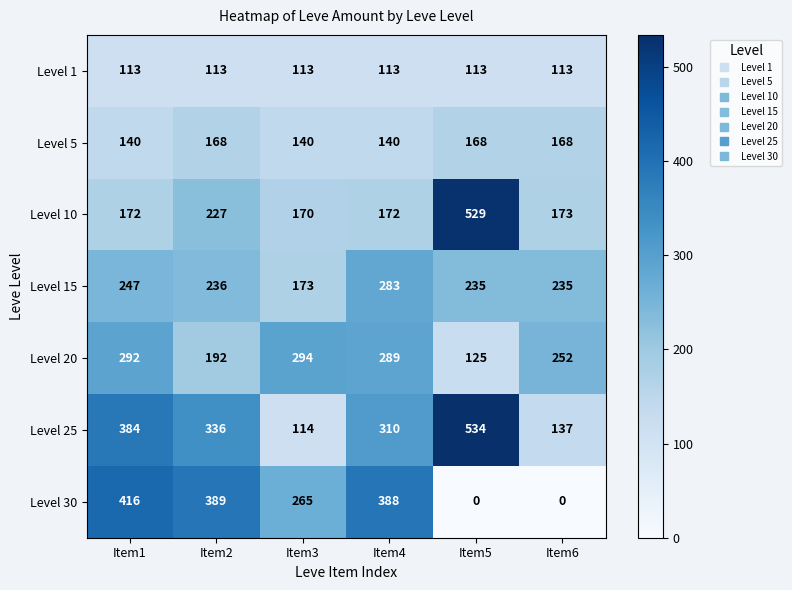

Where does the Level 25 series first go above 336?

Item1